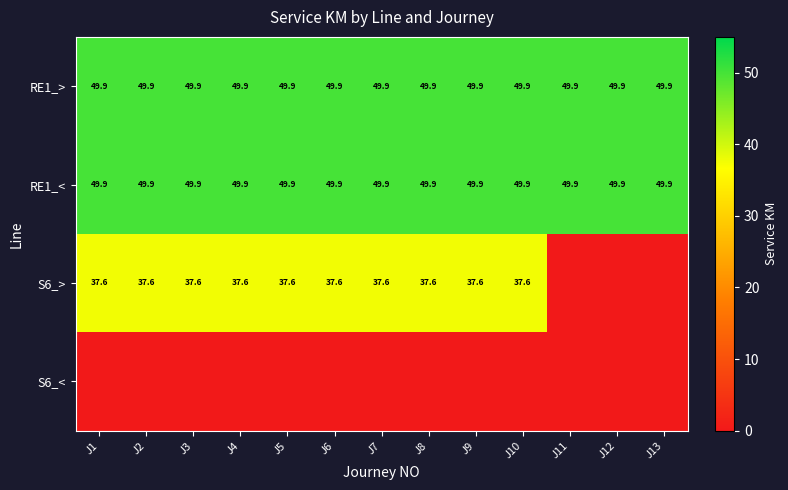

At how many categories does at least one series exceed 48?

13